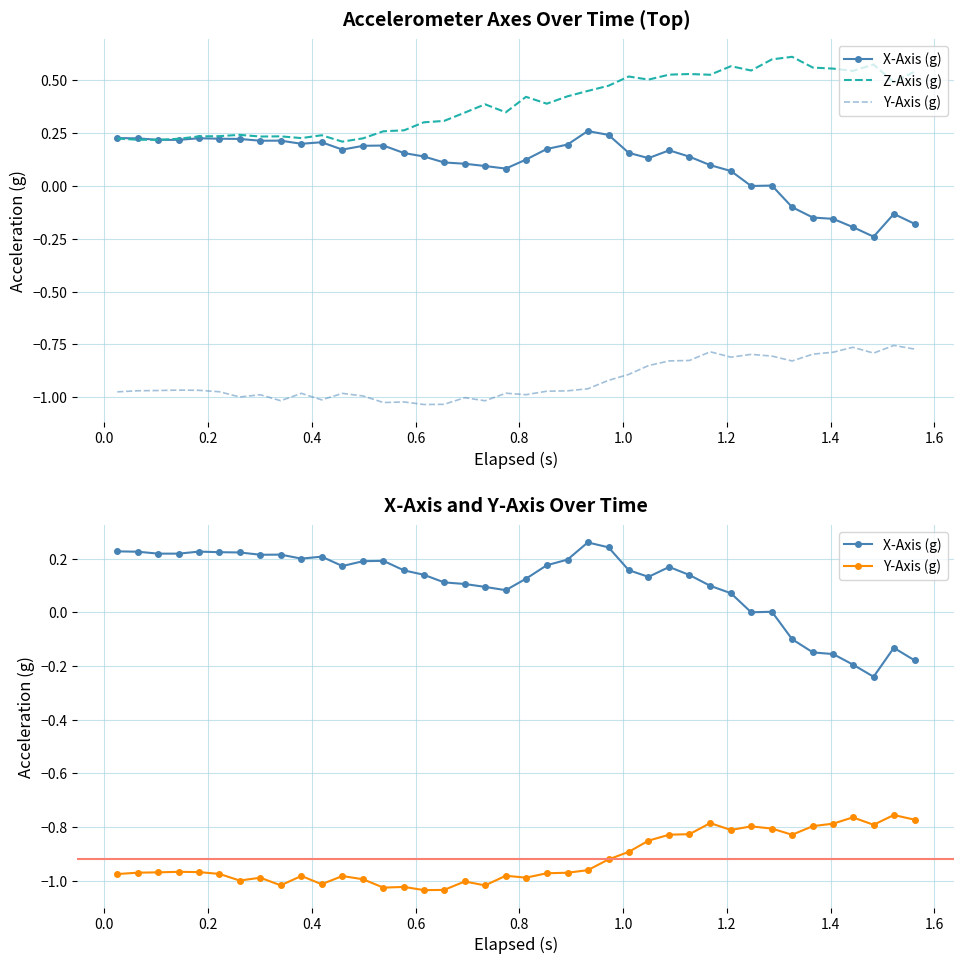

Reading left to right, what are all the values shown in this chart?

X-Axis (g): 0.2	0.2	0.2	0.2	0.2	0.2	0.2	0.2	0.2	0.2	0.2	0.2	0.2	0.2	0.2	0.1	0.1	0.1	0.1	0.1	0.1	0.2	0.2	0.3	0.2	0.2	0.1	0.2	0.1	0.1	0.1	0.0	0.0	-0.1	-0.1	-0.2	-0.2	-0.2	-0.1	-0.2
Z-Axis (g): 0.2	0.2	0.2	0.2	0.2	0.2	0.2	0.2	0.2	0.2	0.2	0.2	0.2	0.3	0.3	0.3	0.3	0.3	0.4	0.3	0.4	0.4	0.4	0.4	0.5	0.5	0.5	0.5	0.5	0.5	0.6	0.5	0.6	0.6	0.6	0.6	0.5	0.6	0.5	0.5
Y-Axis (g): -1.0	-1.0	-1.0	-1.0	-1.0	-1.0	-1.0	-1.0	-1.0	-1.0	-1.0	-1.0	-1.0	-1.0	-1.0	-1.0	-1.0	-1.0	-1.0	-1.0	-1.0	-1.0	-1.0	-1.0	-0.9	-0.9	-0.9	-0.8	-0.8	-0.8	-0.8	-0.8	-0.8	-0.8	-0.8	-0.8	-0.8	-0.8	-0.8	-0.8